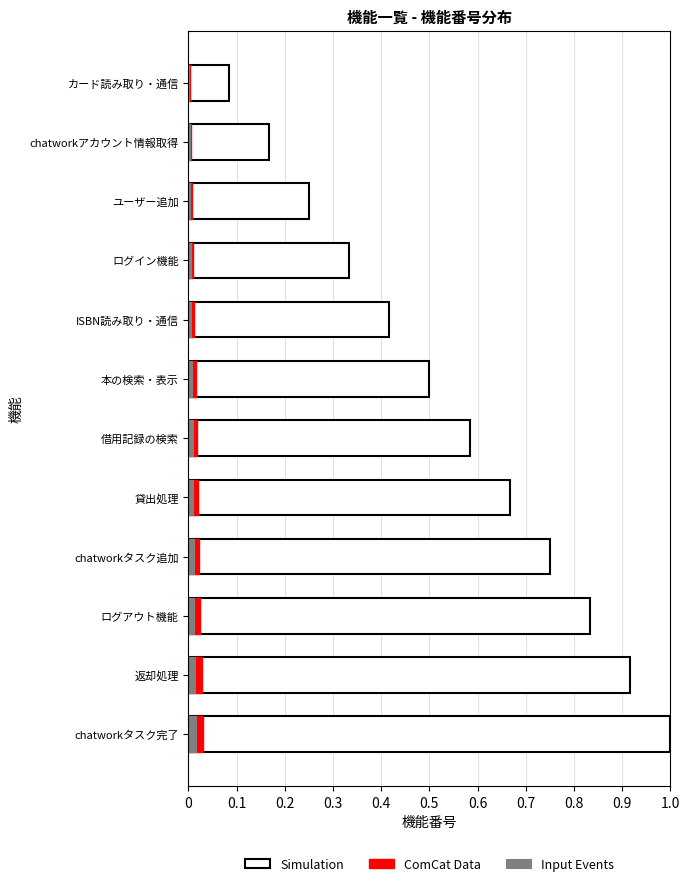

Reading right to left, extract all data points from this chart.

Simulation: 1.0	0.9	0.8	0.8	0.7	0.6	0.5	0.4	0.3	0.2	0.2	0.1
ComCat Data: 0.0	0.0	0.0	0.0	0.0	0.0	0.0	0.0	0.0	0.0	0.0	0.0
Input Events: 0.0	0.0	0.0	0.0	0.0	0.0	0.0	0.0	0.0	0.0	0.0	0.0